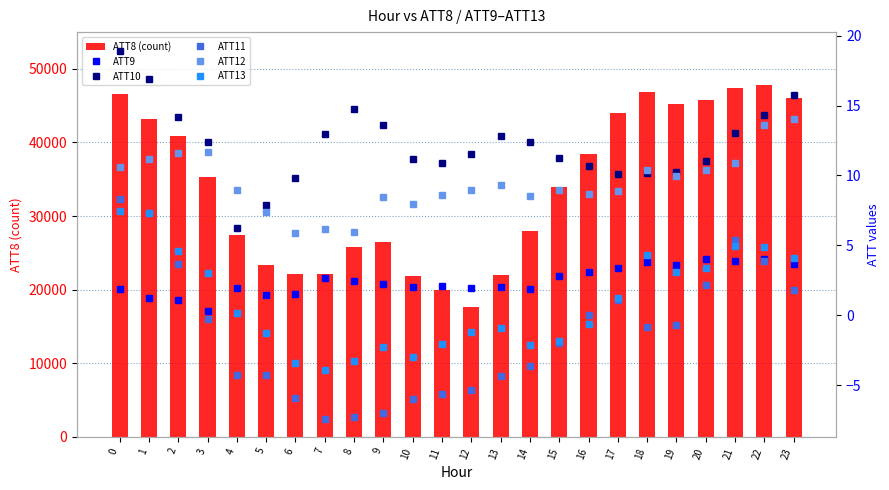

Between 15 and 20, which series saw the biggest shift?

ATT8 (count)